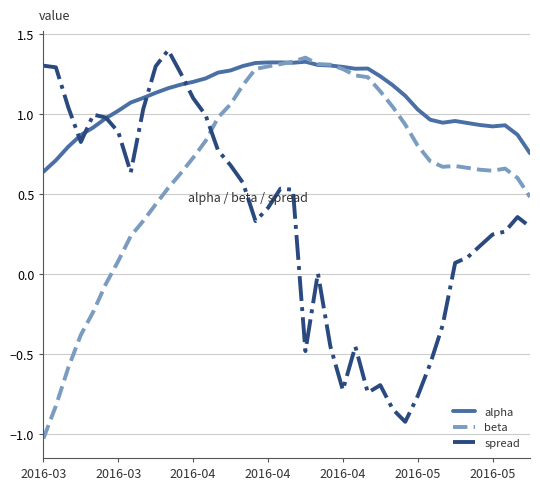

What is the minimum value shown in the chart?

-1.0